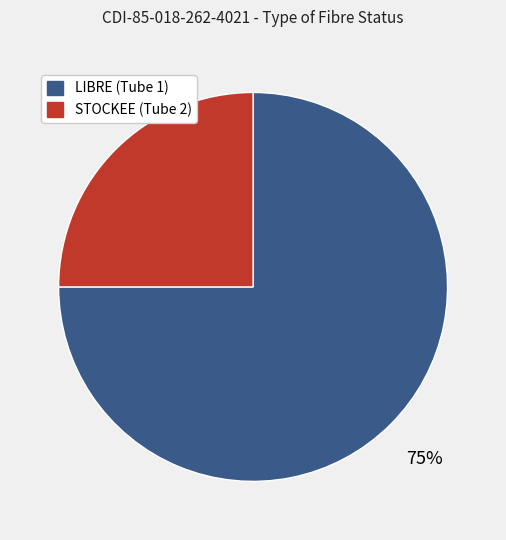

Rank the categories by value from highest to lowest.

LIBRE (Tube 1), STOCKEE (Tube 2)